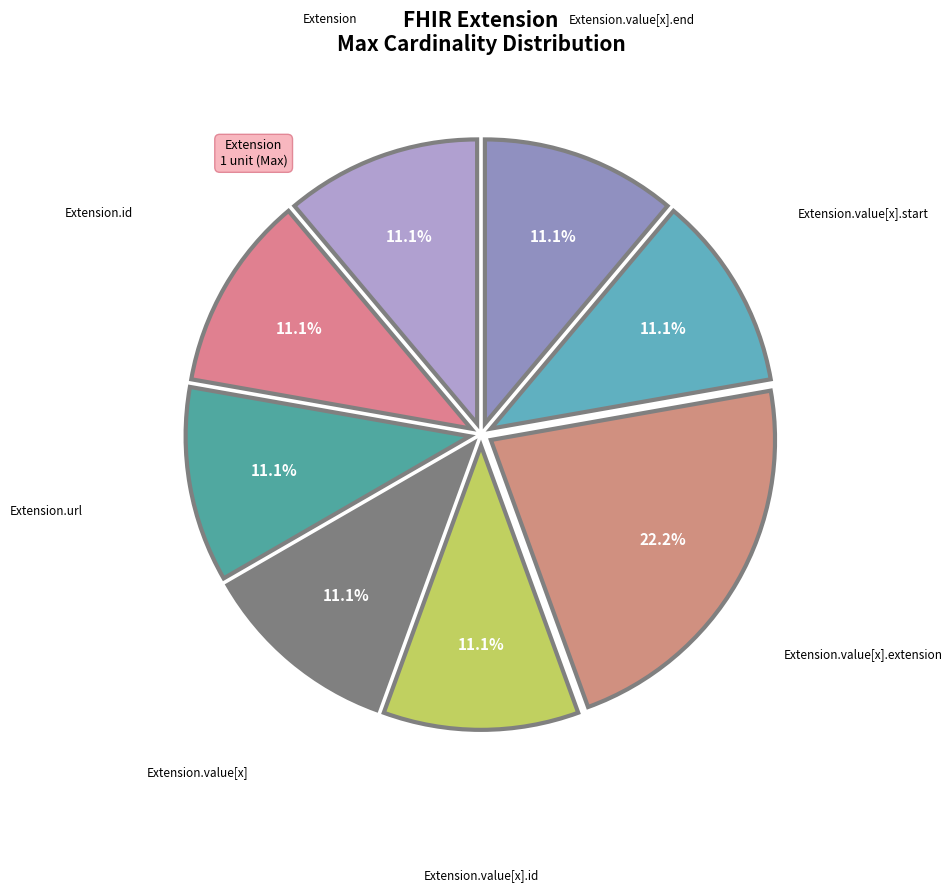

Between Extension.id and Extension.value[x].extension, which is larger?

Extension.value[x].extension